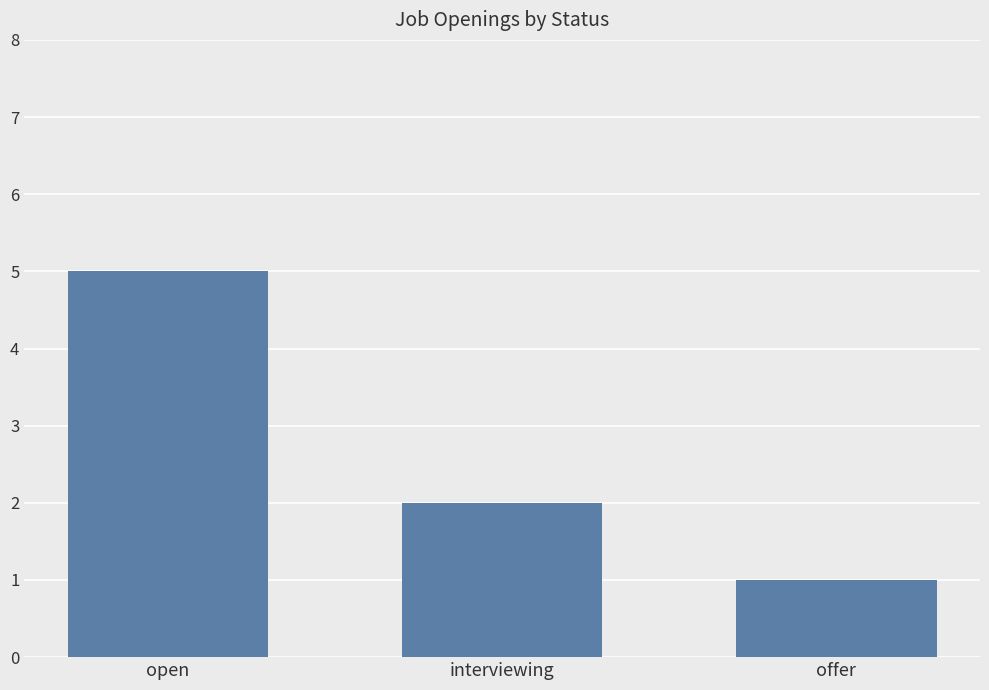

What is the difference between the values at open and offer?

4